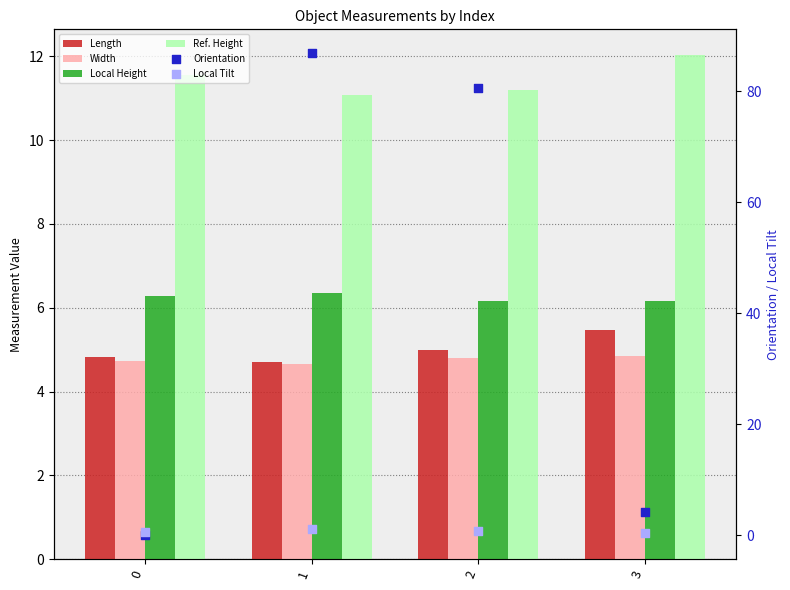

At how many categories does at least one series exceed 15?

2